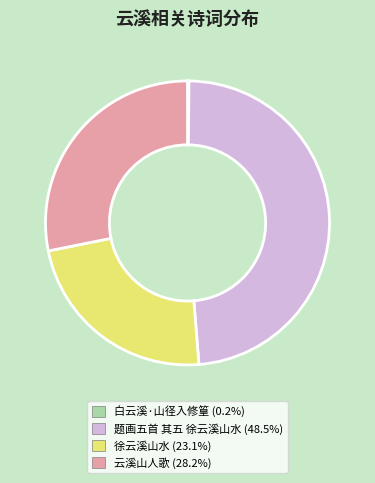

What is the largest slice in the pie chart?

题画五首 其五 徐云溪山水